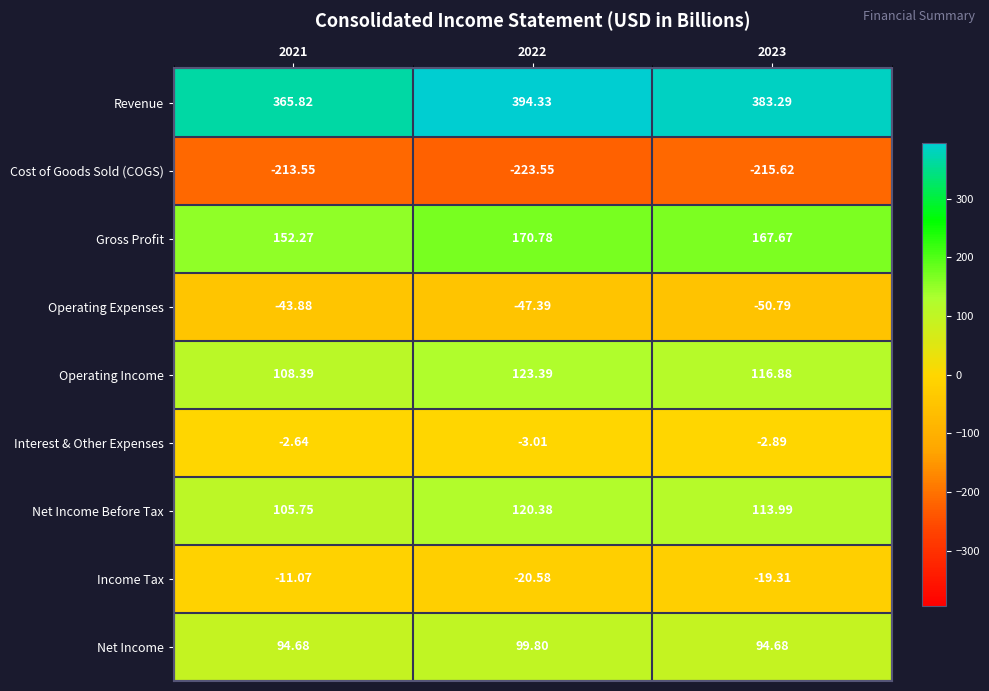

Which series has the largest total across all categories?

Revenue